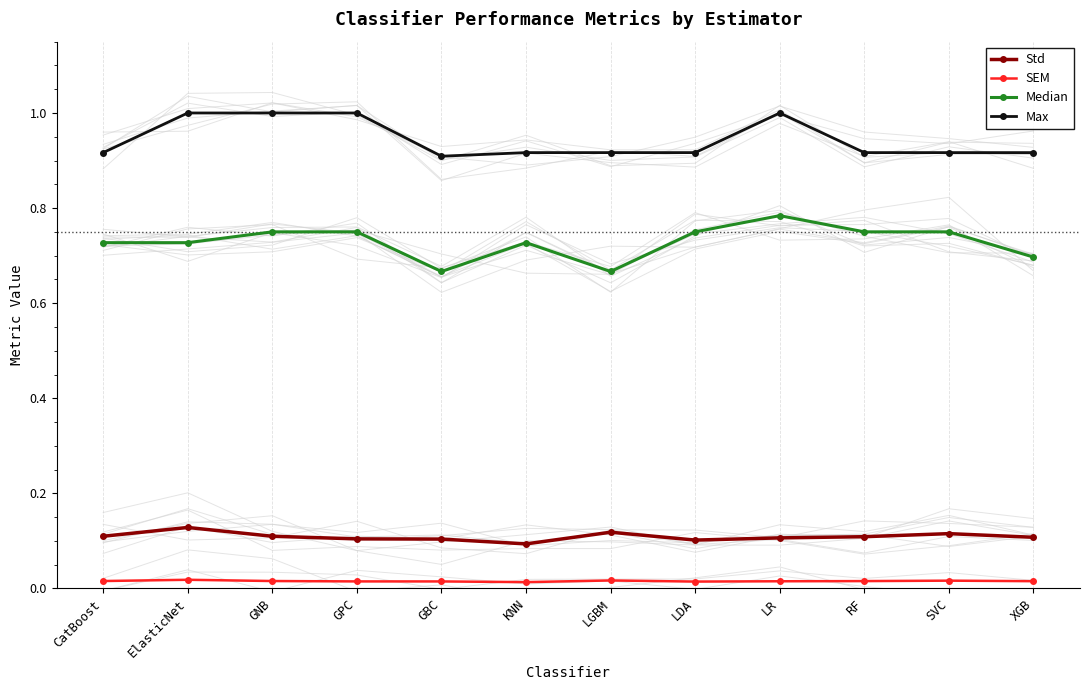

True or false: Std and Median cross at least once.

False